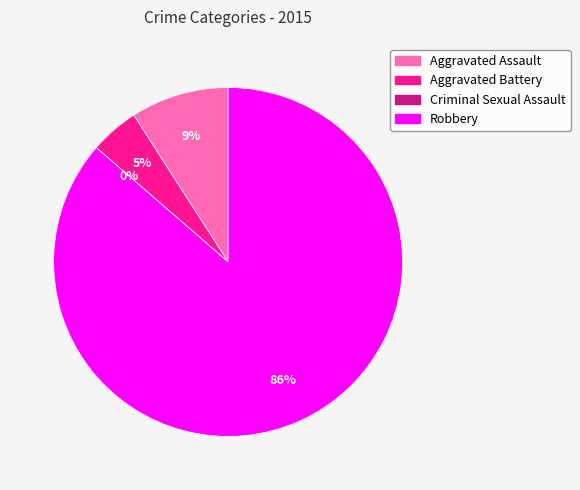

Is it true that Aggravated Assault is 1% of the pie?

False